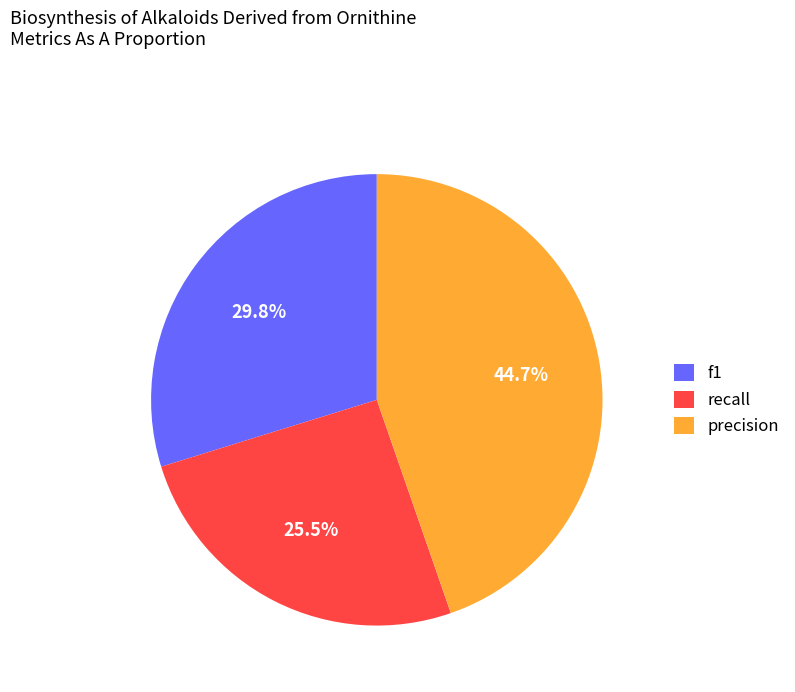

Rank the categories by value from lowest to highest.

recall, f1, precision